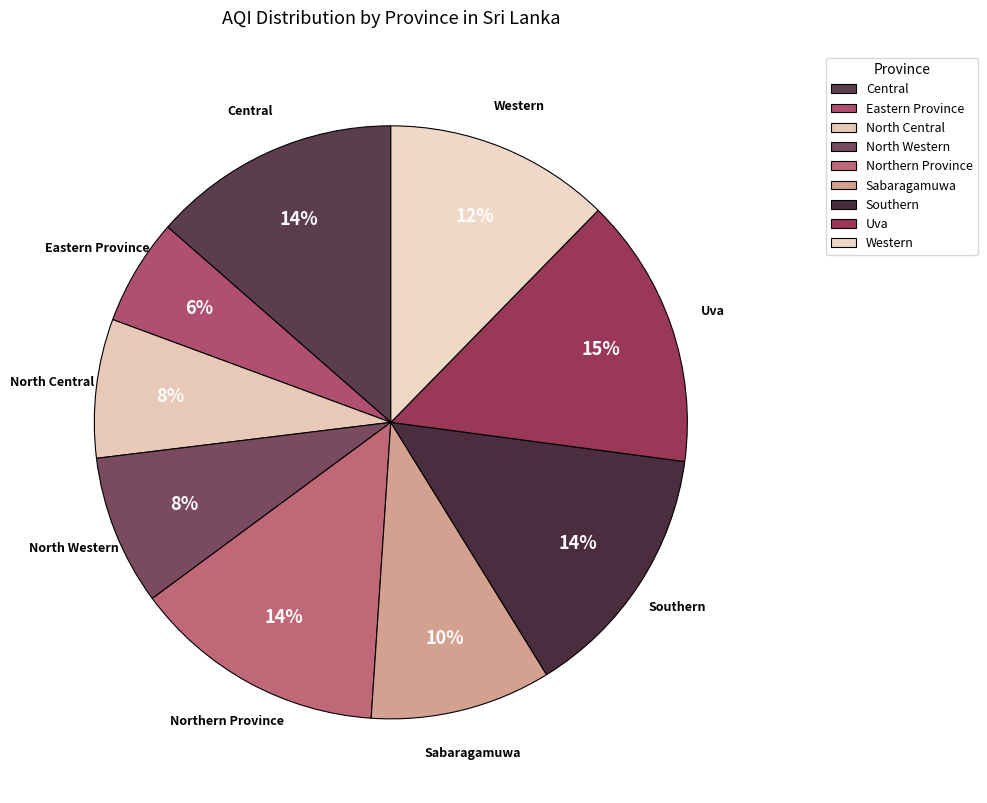

Rank the categories by value from highest to lowest.

Uva, Southern, Northern Province, Central, Western, Sabaragamuwa, North Western, North Central, Eastern Province